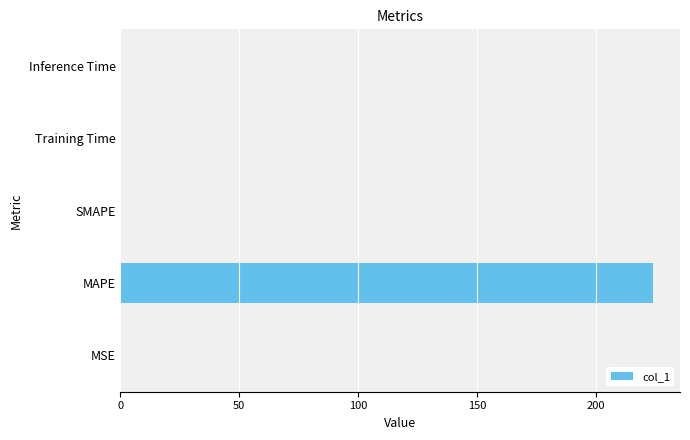

How many distinct data groups are displayed?

1